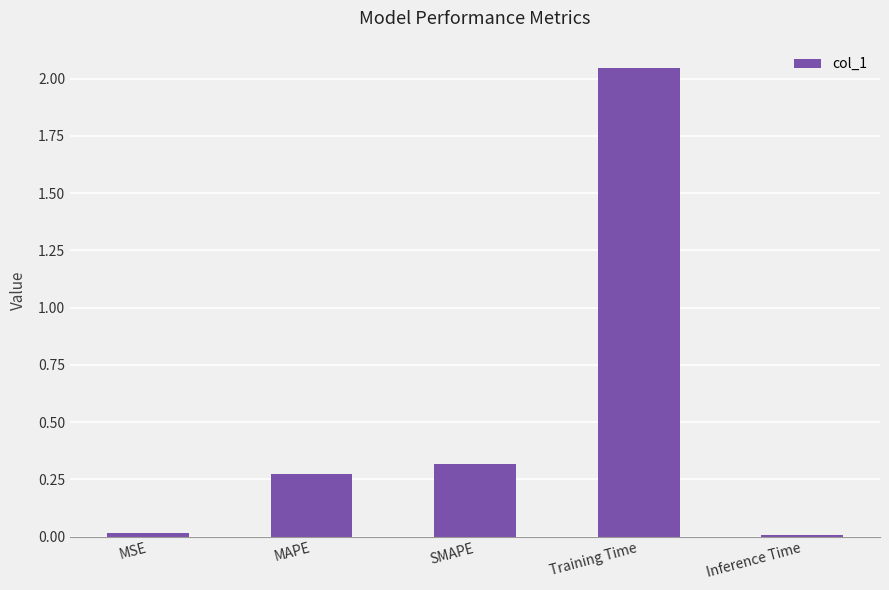

Which category has the highest value across all series?

Training Time